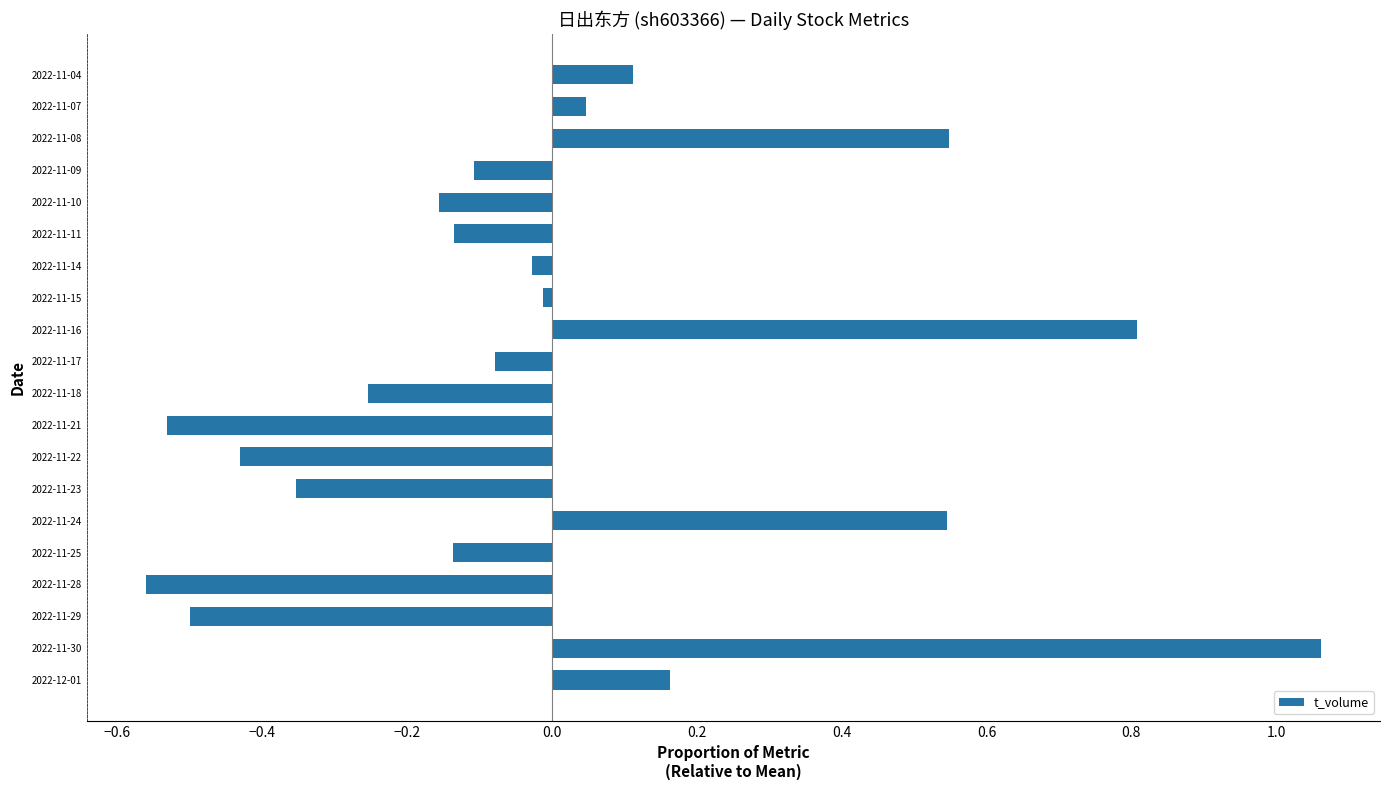

How many bars are there in total?

20